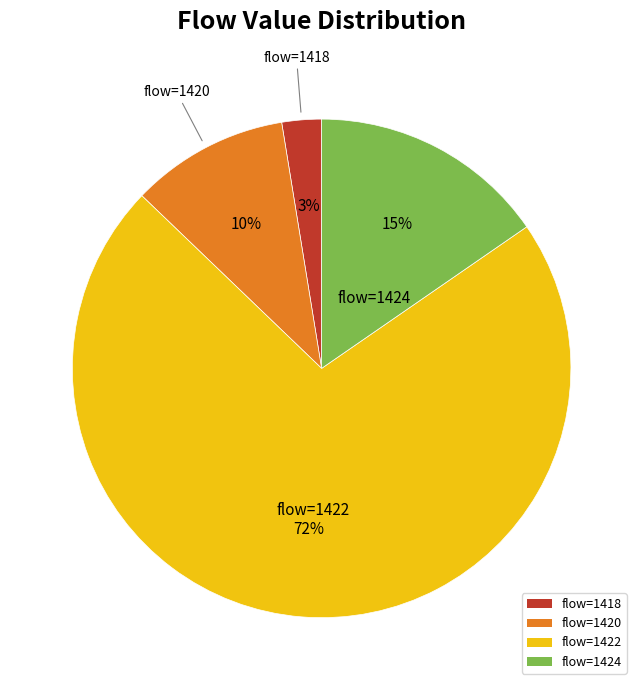

Approximately how many times larger is the value at flow=1424 compared to flow=1420?

1.5